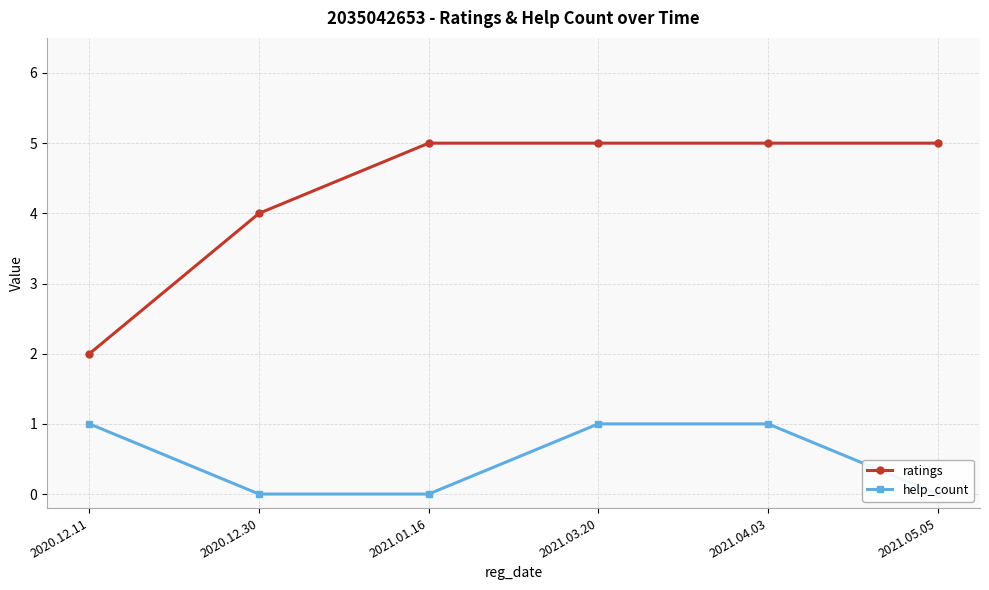

Is this an area chart (filled region under the line)?

No